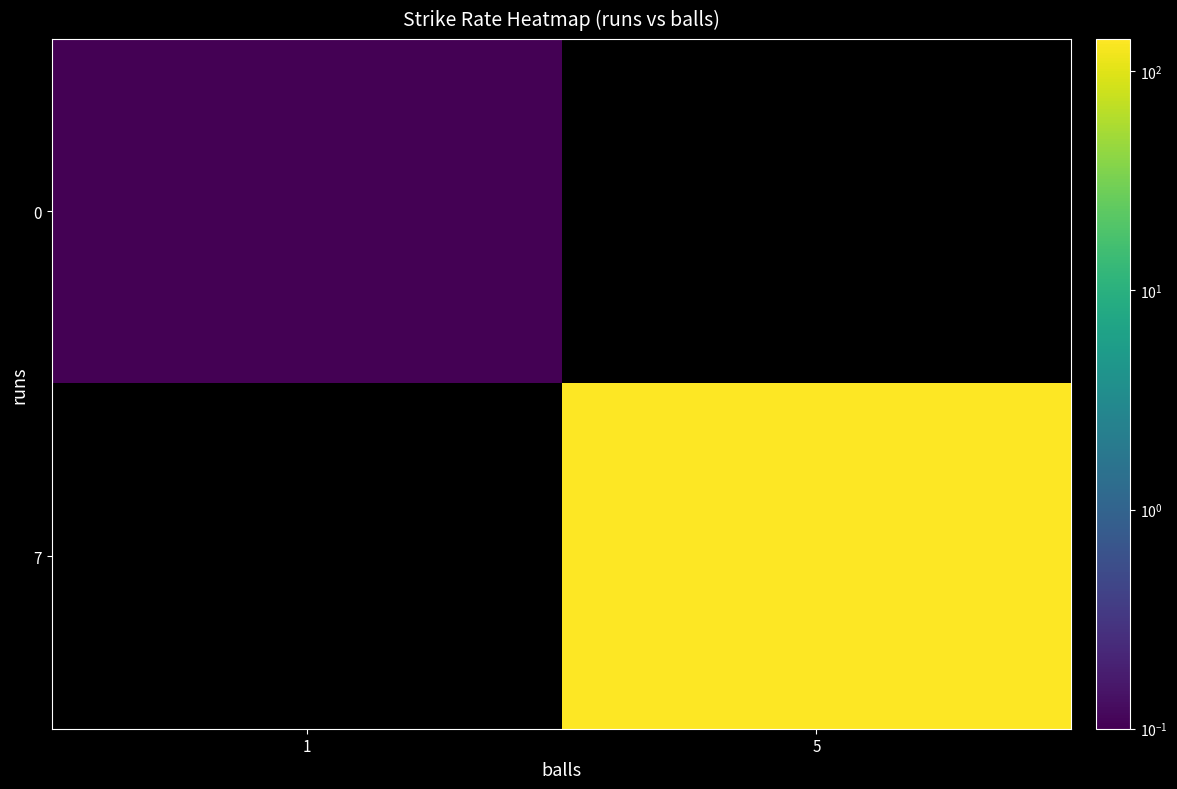

At how many categories does at least one series exceed 131?

1